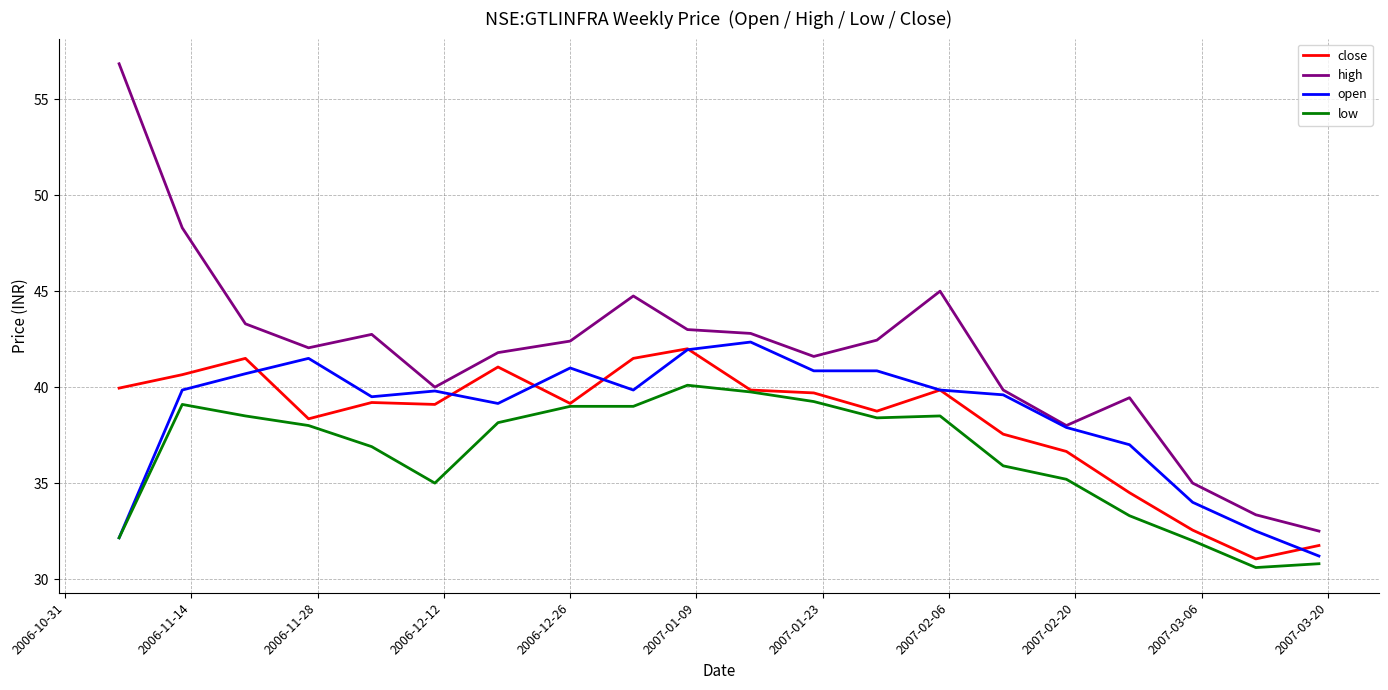

Which series has the largest total across all categories?

high